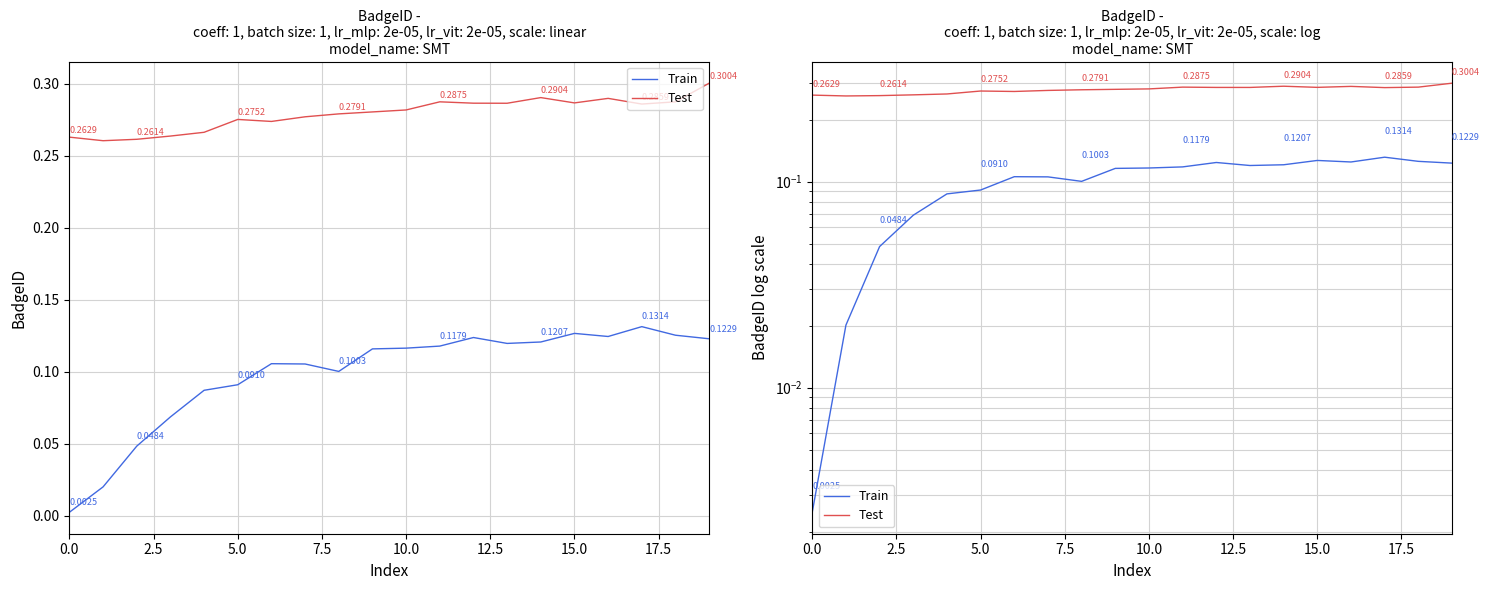

What are all the series names shown in the legend?

Train, Test